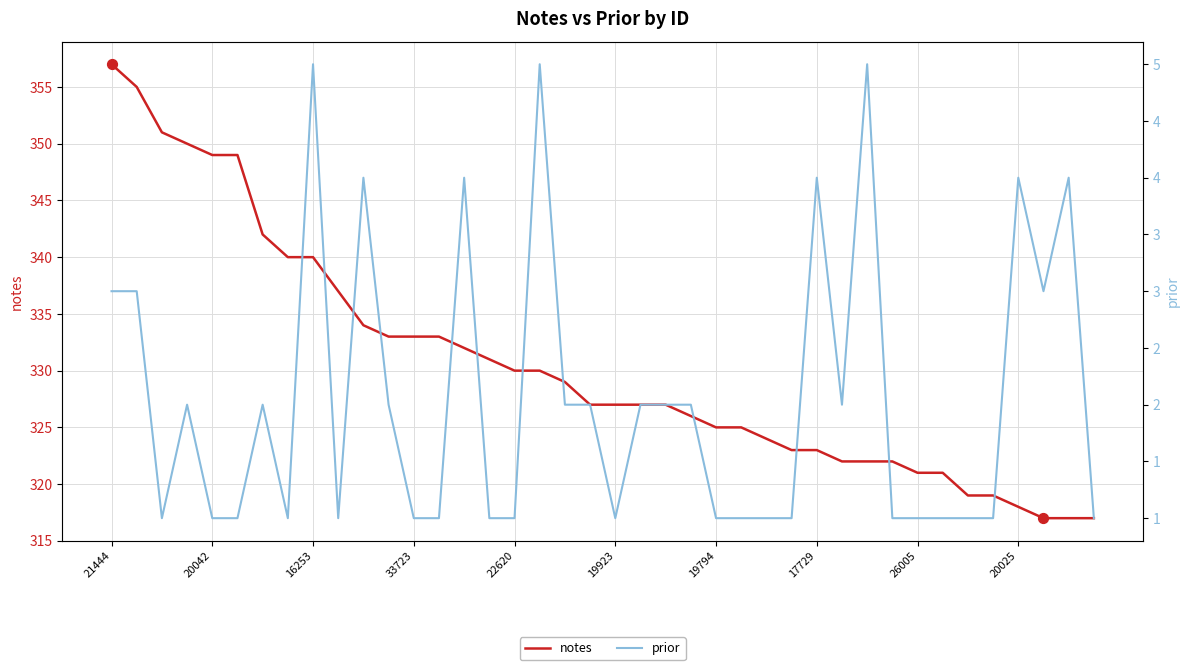

Which series has the largest total across all categories?

notes